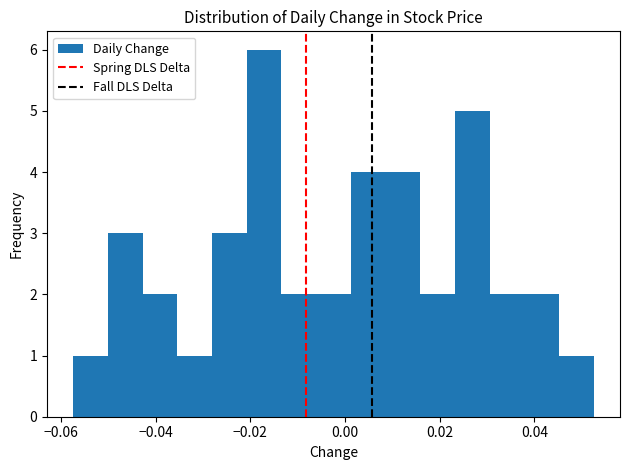

Around what value on the x-axis is the tallest bar? Give the approximate position of its centre, as read against the axis.

-0.018